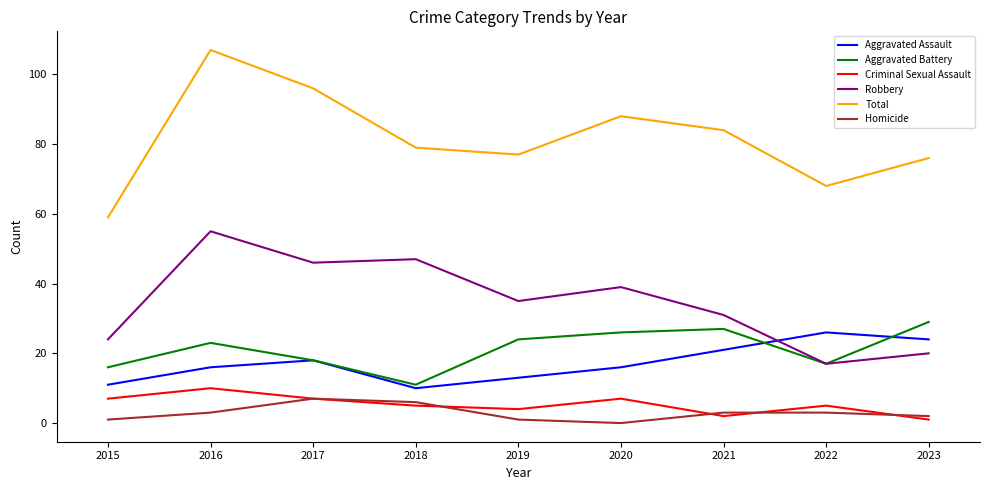

Read the Aggravated Battery value at 2015.

16